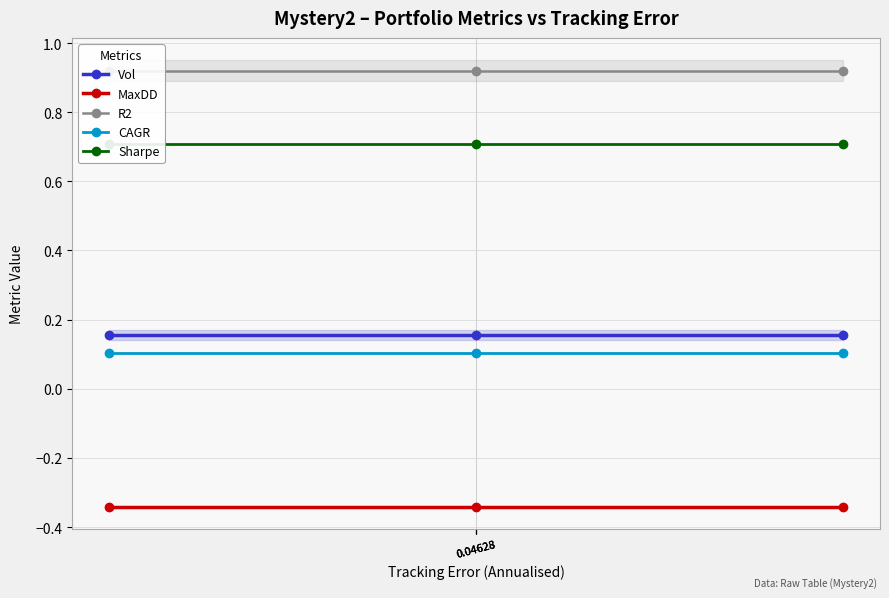

Is this an area chart (filled region under the line)?

No